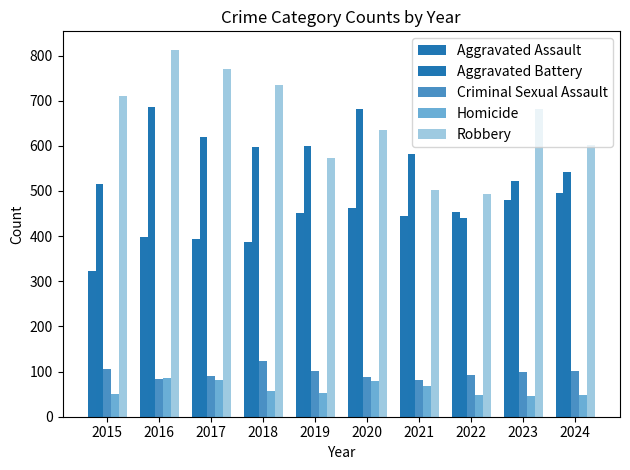

Are the bars horizontal?

No